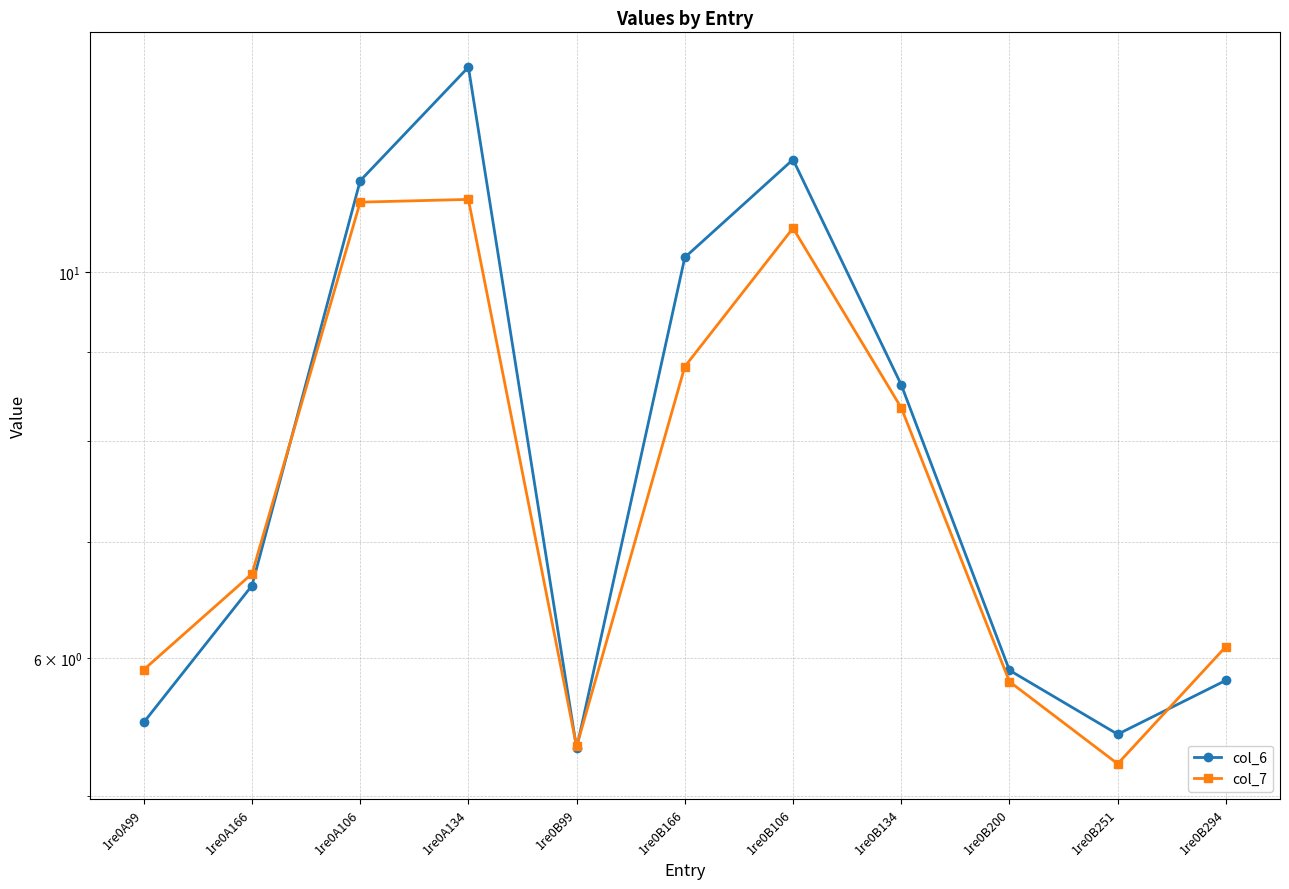

List the labels in order of col_7 value, smallest first.

1re0B251, 1re0B99, 1re0B200, 1re0A99, 1re0B294, 1re0A166, 1re0B134, 1re0B166, 1re0B106, 1re0A106, 1re0A134